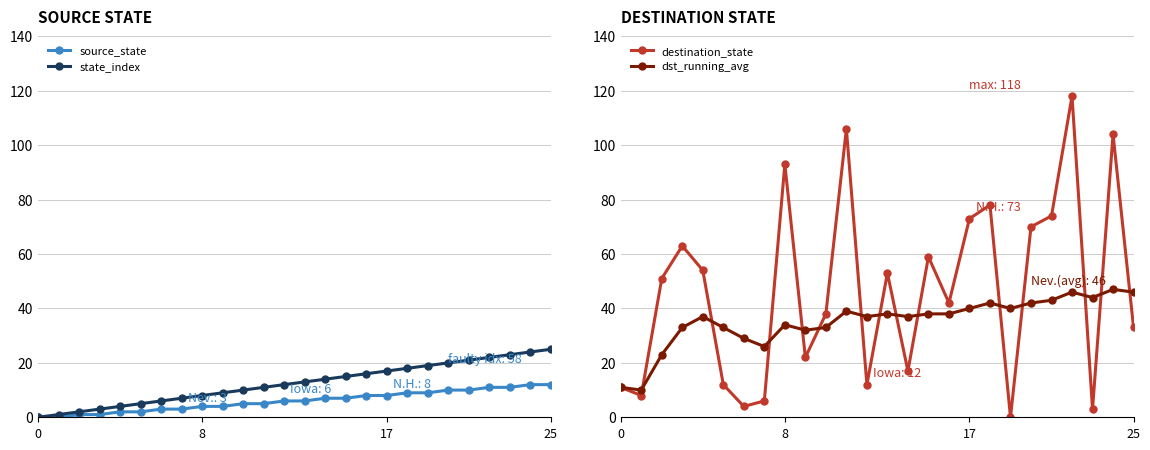

At how many categories does at least one series exceed 25?

24